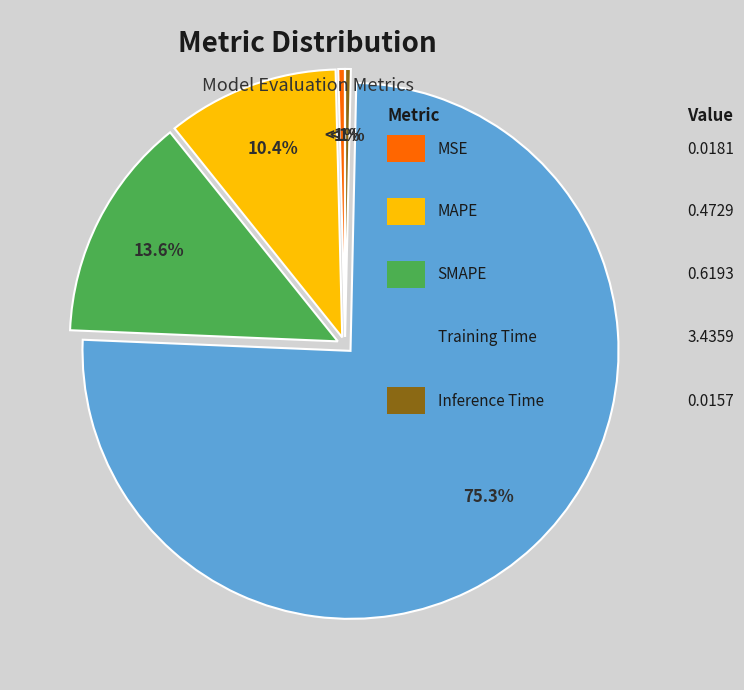

Which slice is the largest?

Training Time